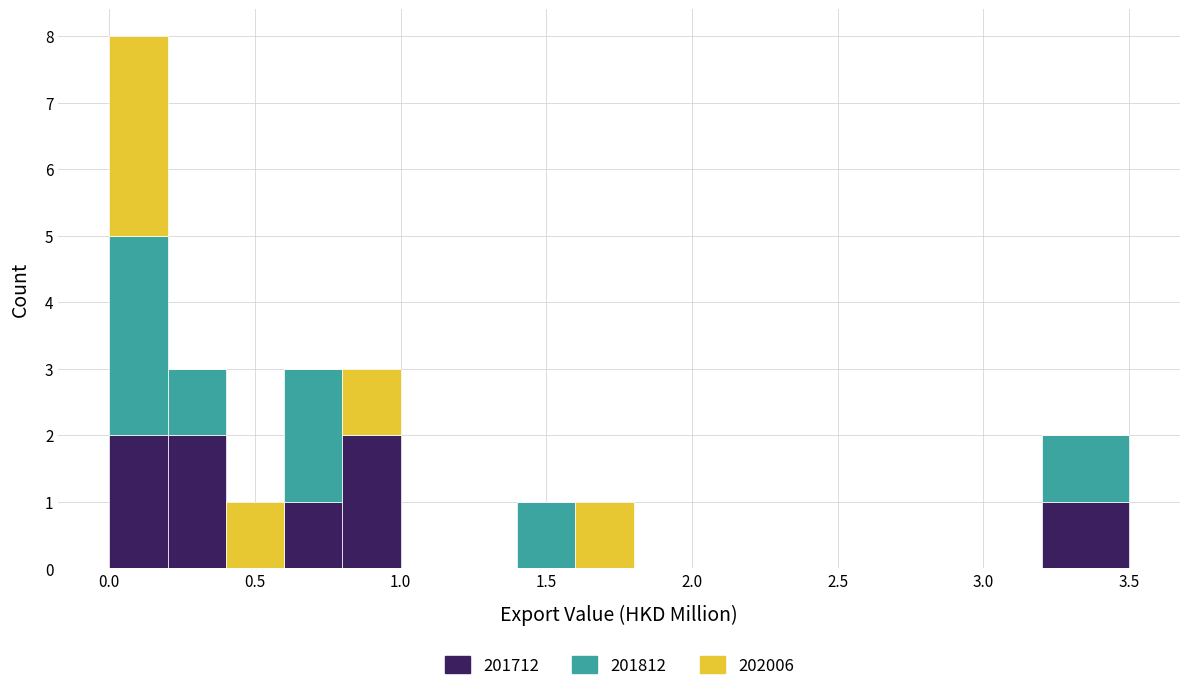

Reading left to right, list every stacked bar in this chart as the range it spans on the x-axis followed by its total height. The values are not printed on the chart, so give them approximately, as read against the axis.

0.0 to 0.2: 8
0.2 to 0.4: 3
0.4 to 0.6: 1
0.6 to 0.8: 3
0.8 to 1.0: 3
1.0 to 1.2: 0
1.2 to 1.4: 0
1.4 to 1.6: 1
1.6 to 1.8: 1
1.8 to 2.0: 0
2.0 to 2.2: 0
2.2 to 2.4: 0
2.4 to 2.6: 0
2.6 to 2.8: 0
2.8 to 3.0: 0
3.0 to 3.2: 0
3.2 to 3.5: 2